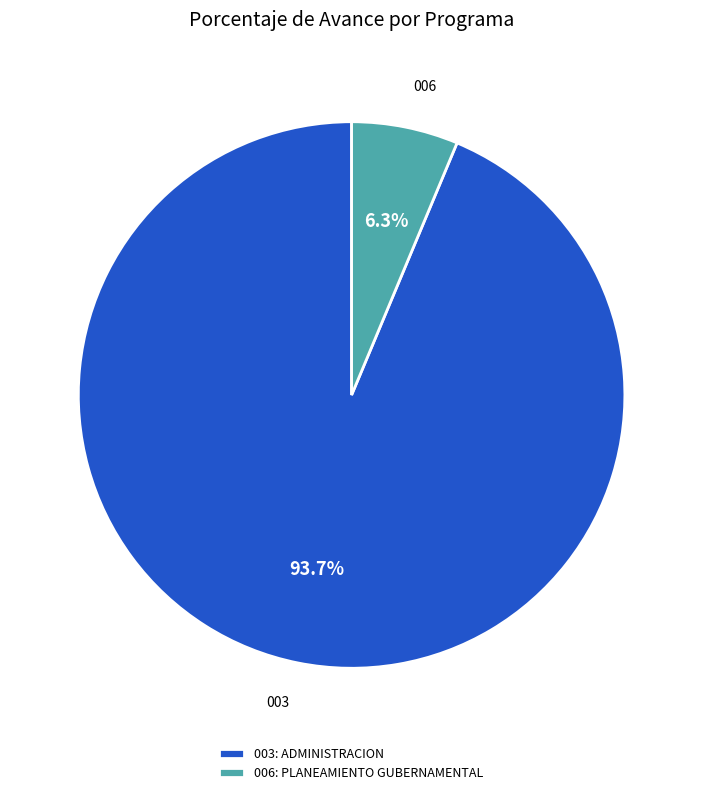

How many segments does this pie chart have?

2